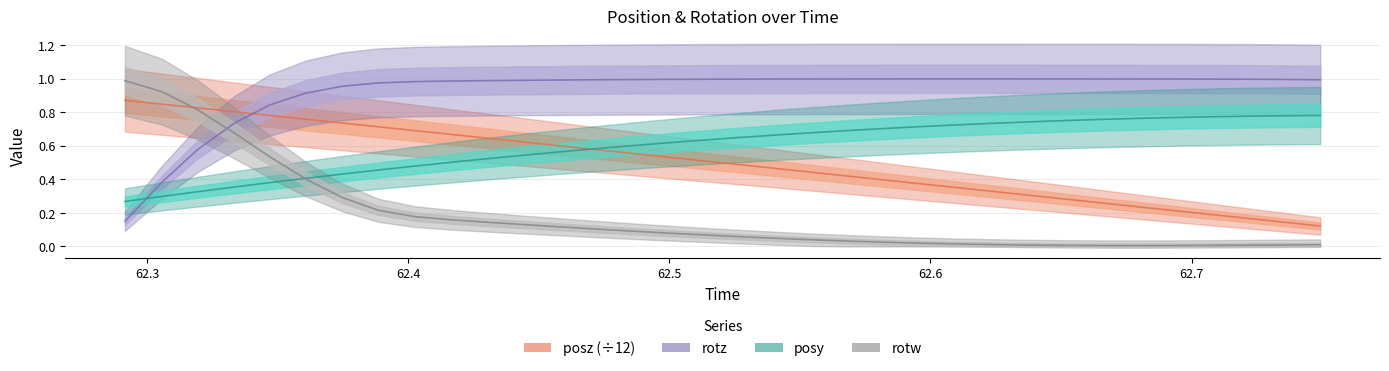

Reading left to right, what are all the values shown in this chart?

posy: 0.3	0.3	0.3	0.4	0.4	0.4	0.4	0.5	0.5	0.5	0.5	0.5	0.6	0.6	0.6	0.6	0.6	0.7	0.7	0.7	0.7	0.7	0.7	0.7	0.7	0.7	0.8	0.8	0.8	0.8	0.8	0.8	0.8	0.8
posz: 0.9	0.8	0.8	0.8	0.8	0.8	0.7	0.7	0.7	0.7	0.6	0.6	0.6	0.6	0.6	0.5	0.5	0.5	0.5	0.4	0.4	0.4	0.4	0.4	0.3	0.3	0.3	0.3	0.2	0.2	0.2	0.2	0.1	0.1
rotz: 0.2	0.4	0.6	0.7	0.8	0.9	1.0	1.0	1.0	1.0	1.0	1.0	1.0	1.0	1.0	1.0	1.0	1.0	1.0	1.0	1.0	1.0	1.0	1.0	1.0	1.0	1.0	1.0	1.0	1.0	1.0	1.0	1.0	1.0
rotw: 1.0	0.9	0.8	0.7	0.5	0.4	0.3	0.2	0.2	0.2	0.1	0.1	0.1	0.1	0.1	0.1	0.1	0.1	0.0	0.0	0.0	0.0	0.0	0.0	0.0	0.0	0.0	0.0	0.0	0.0	0.0	0.0	0.0	0.0